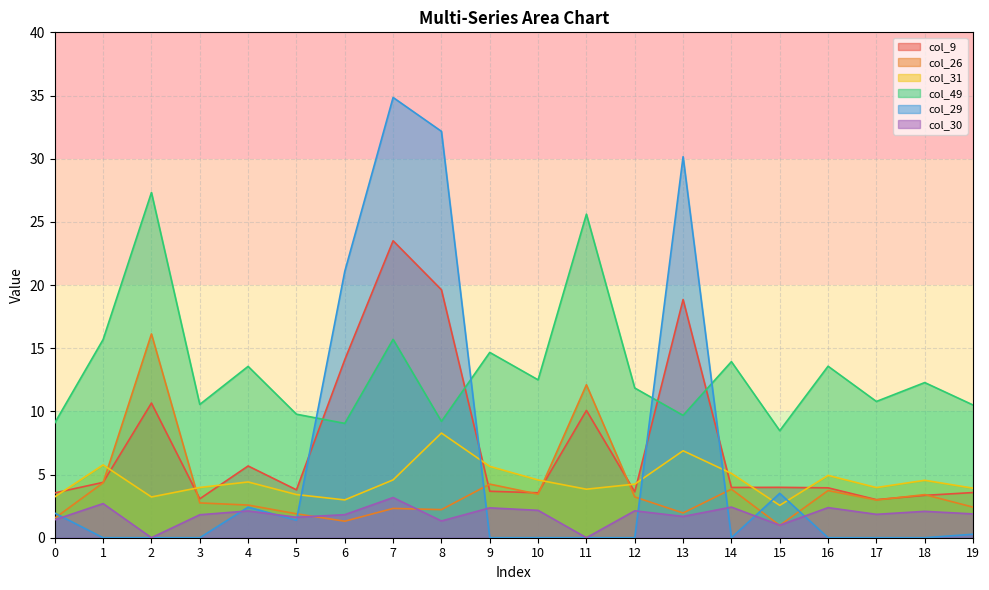

Rank the series at 7 from lowest to highest value.

col_26, col_30, col_31, col_49, col_9, col_29